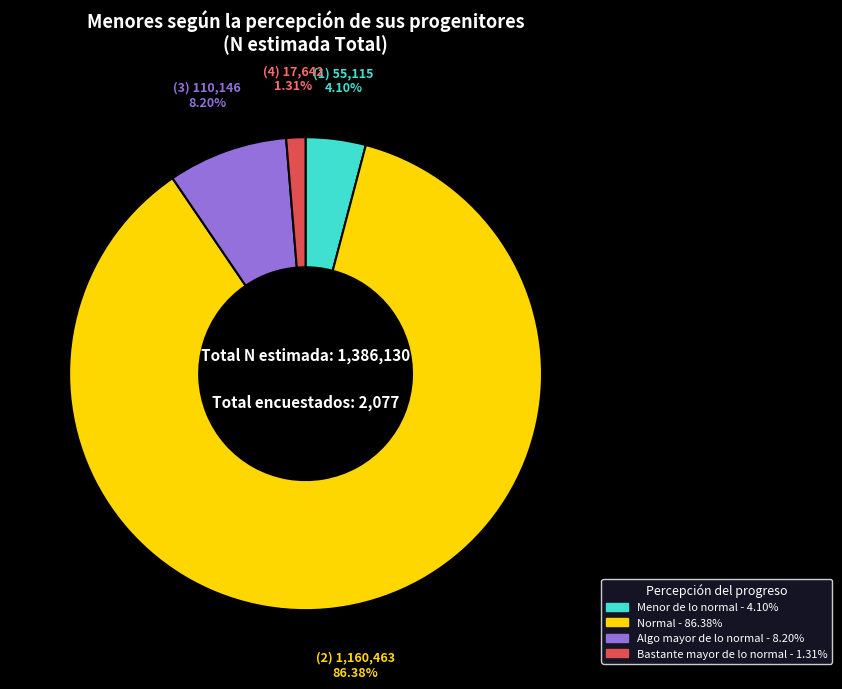

Does any single category account for the majority?

Yes